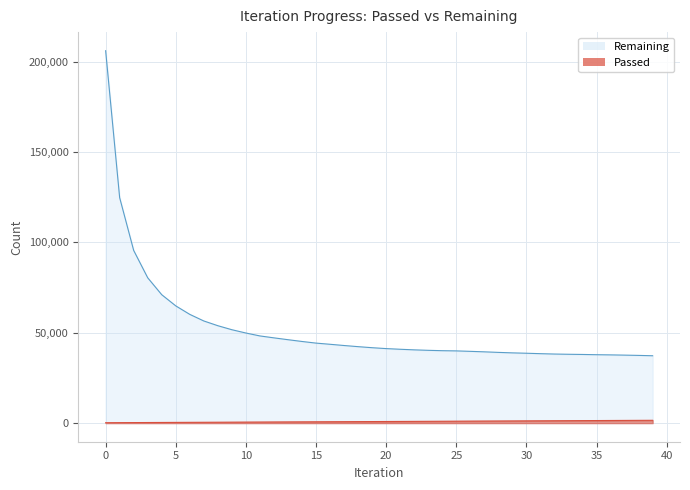

The Remaining series shows 42931 at 17. True or false?

True